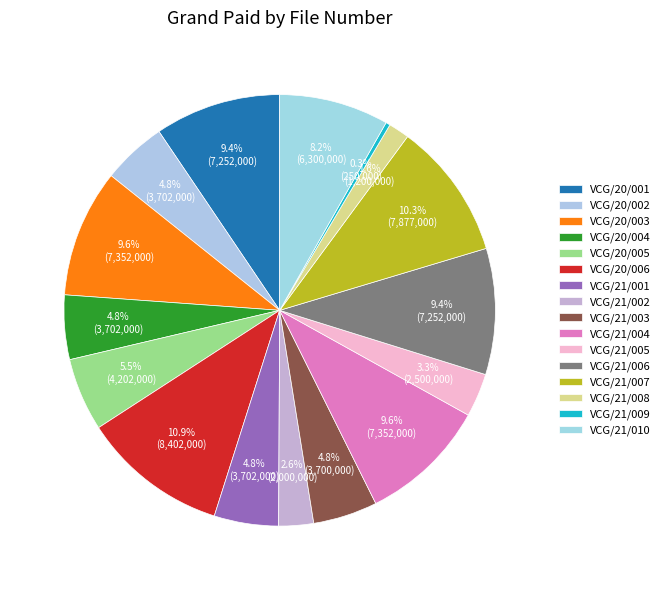

How many segments does this pie chart have?

16